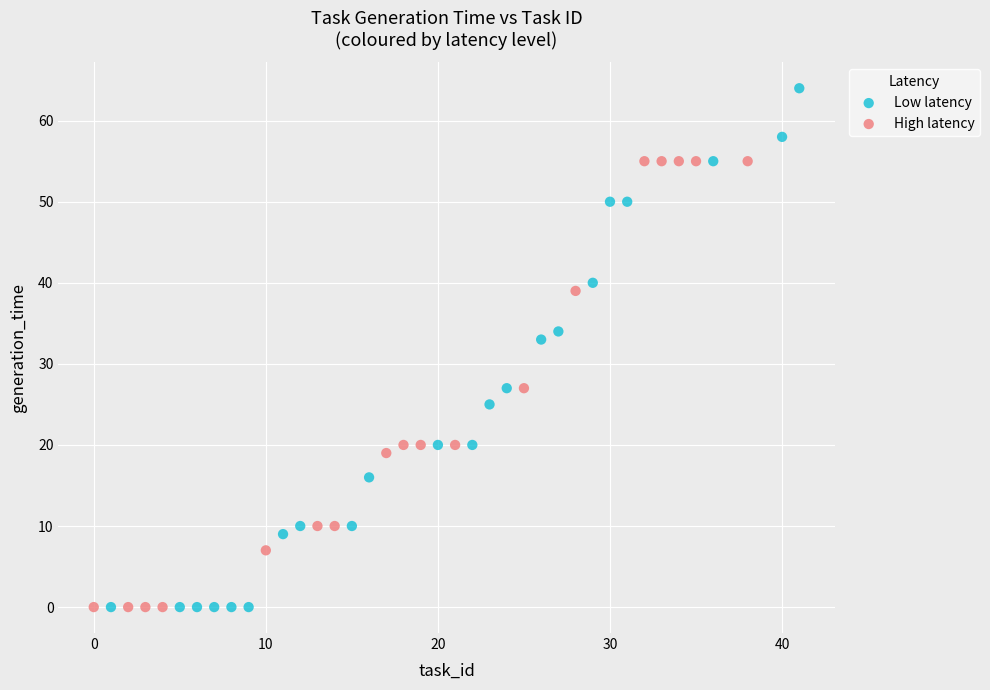

Which series has the largest Y range (max minus min)?

Low latency